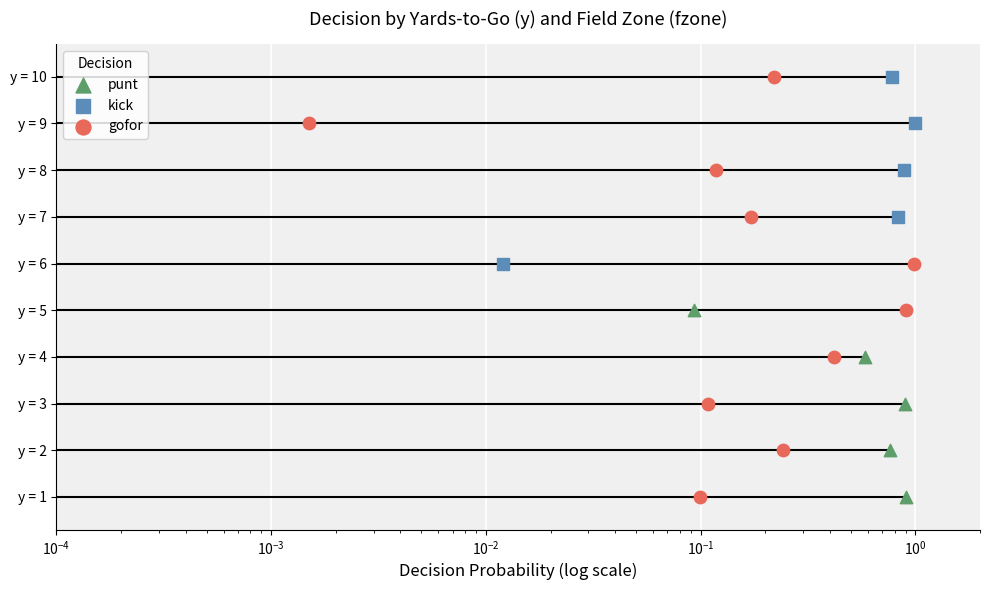

What is the total value across all series at $\mathdefault{10^{0}}$?

18